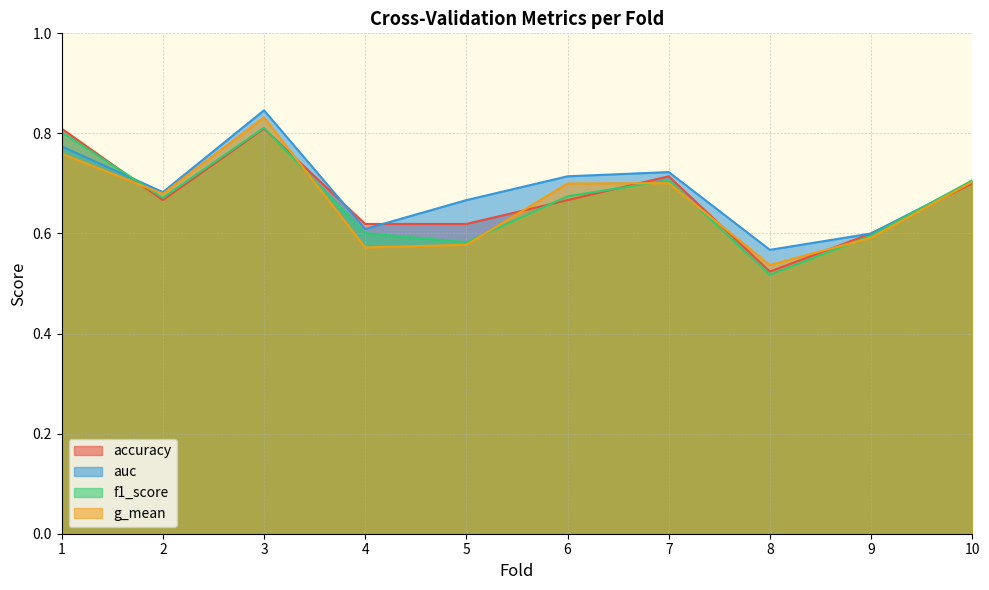

Which series ends up on top after the final intersection of f1_score and auc?

f1_score